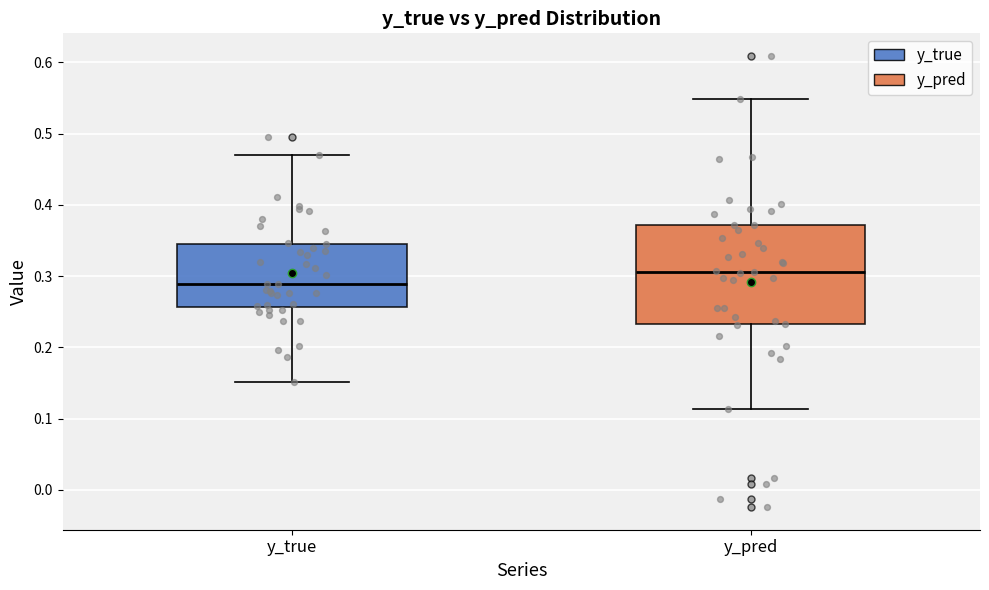

Which box has the highest median line?

y_pred